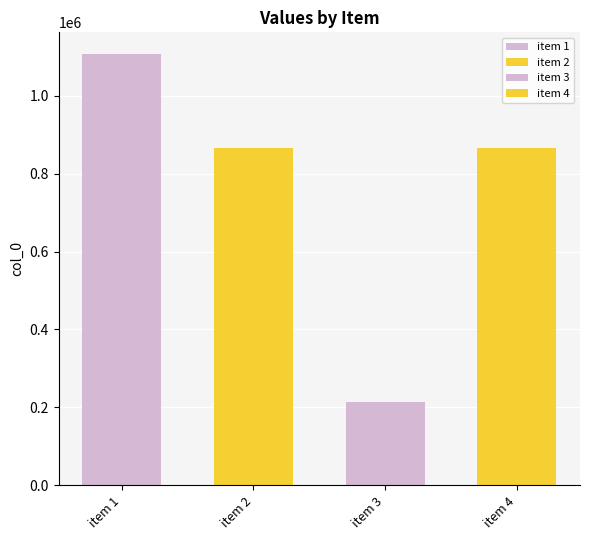

What is the value of the 4th bar from the left?

865891